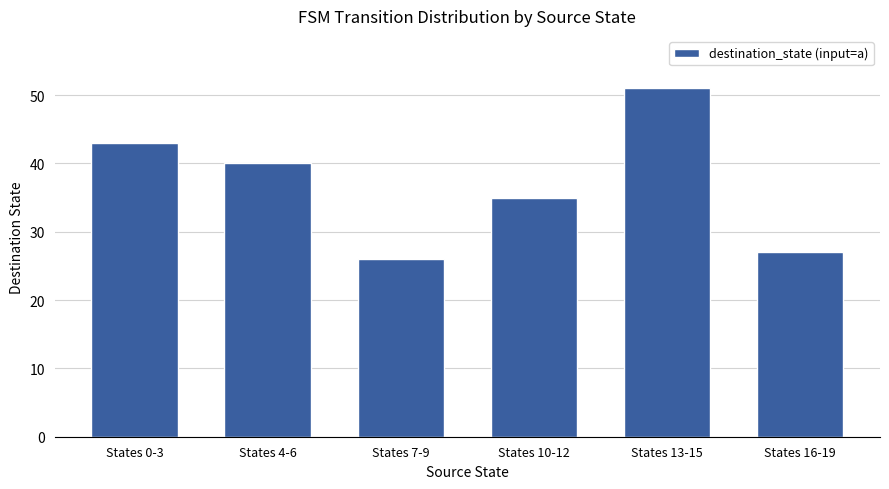

At which label is the value closest to 38?

States 4-6